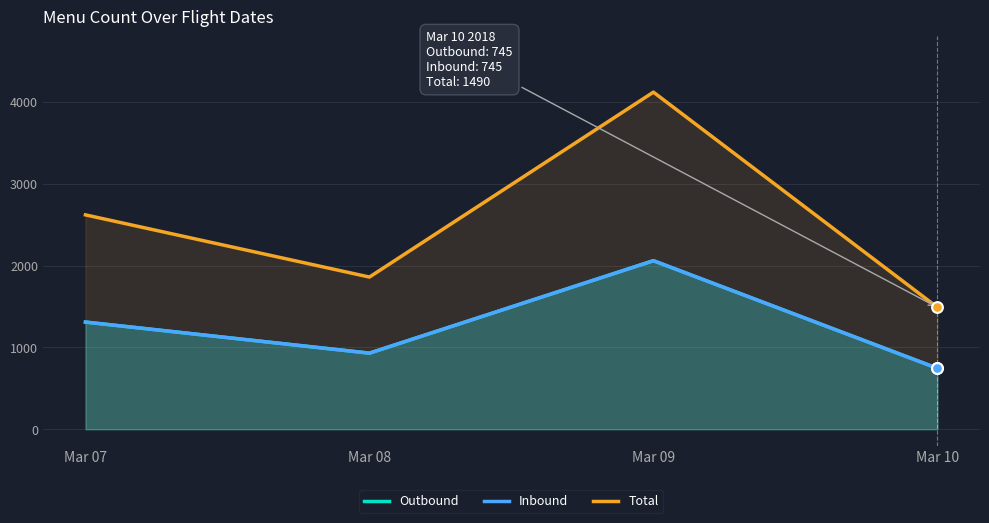

What is the total value across all series at Mar 08?

3720